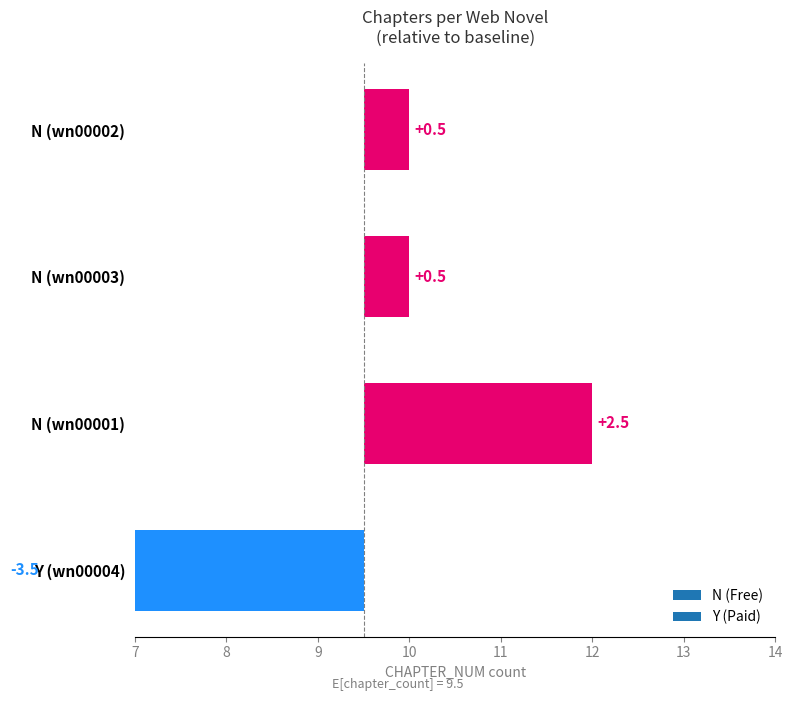

What is the average value?

10